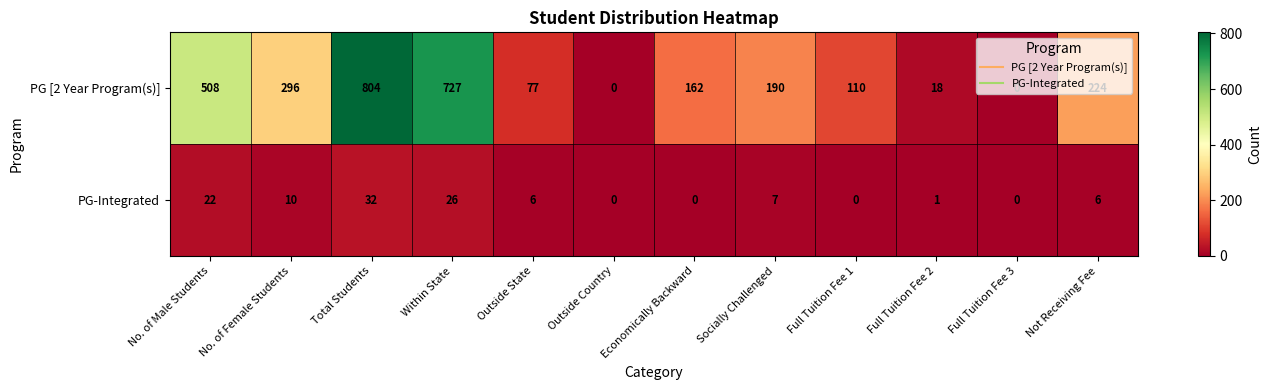

What is the difference between the maximum and minimum values in the PG [2 Year Program(s)] series?

804